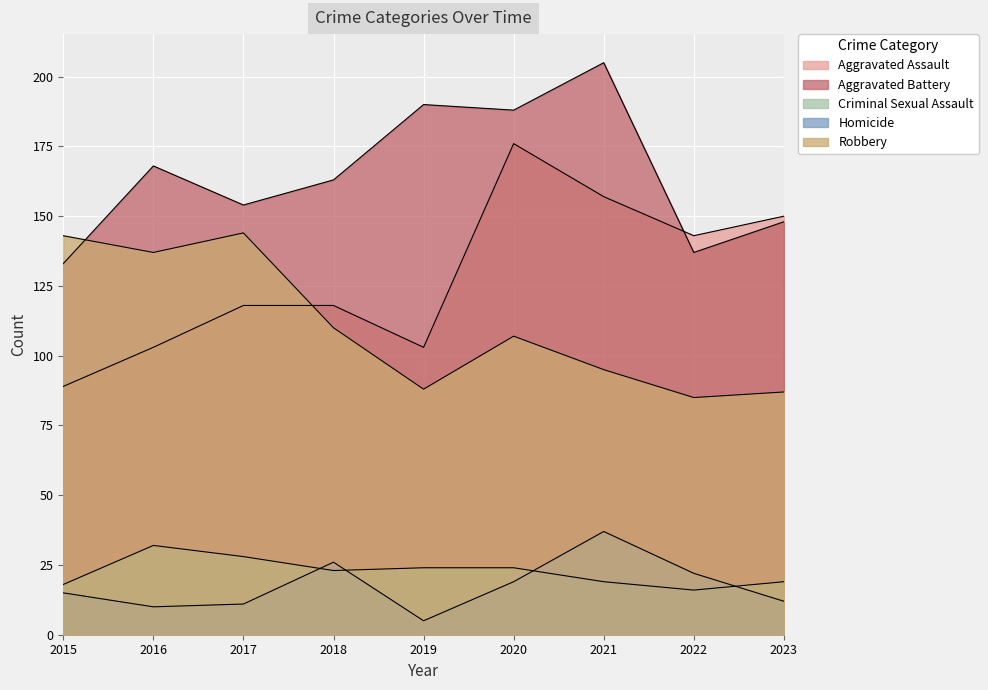

At which label does Homicide reach its minimum?

2019